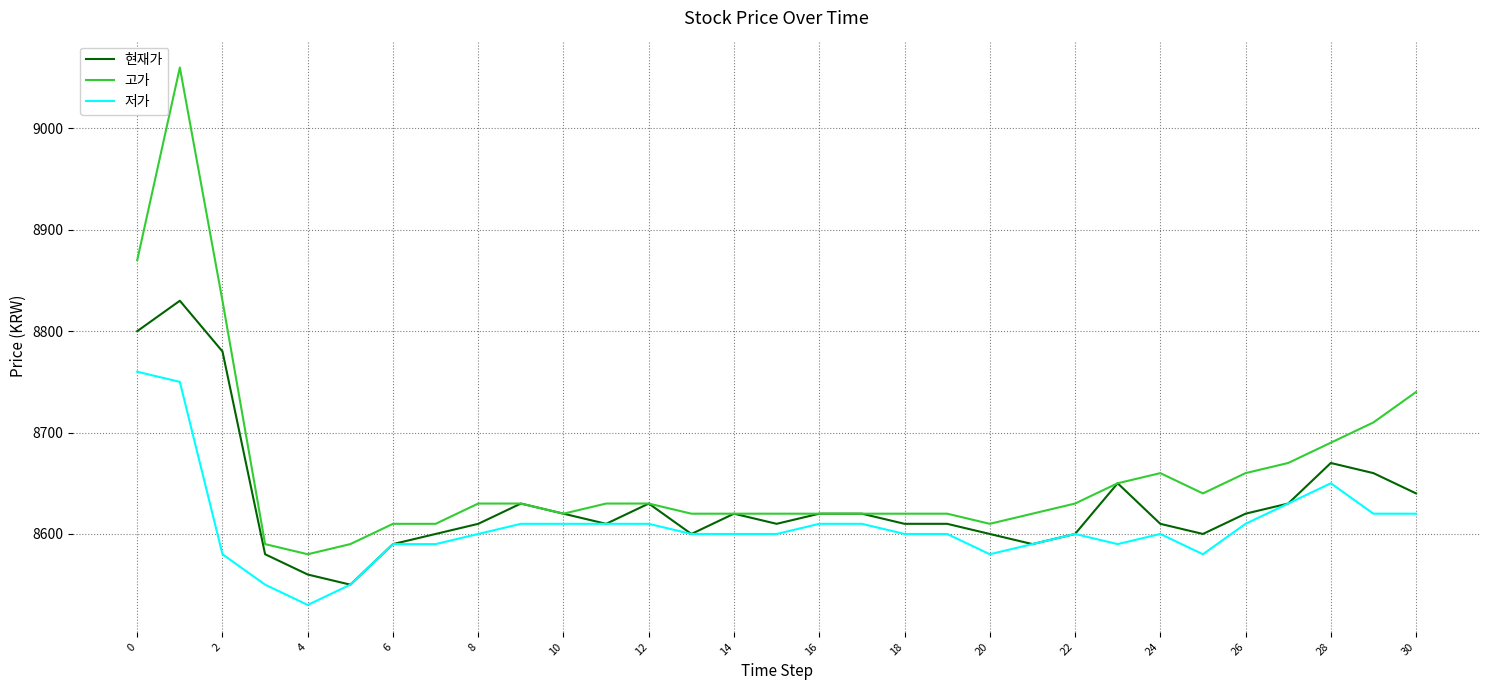

What is the smallest value displayed?

8530